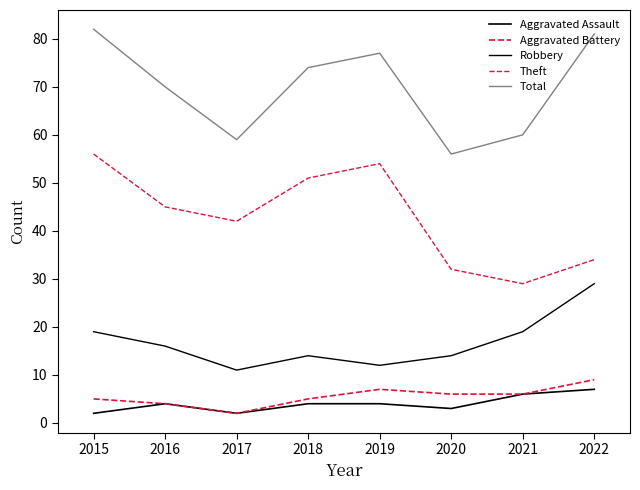

How many lines are shown in the chart?

5